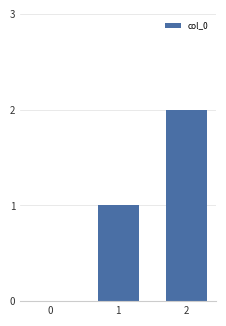

What is the difference between the values at 2 and 1?

1